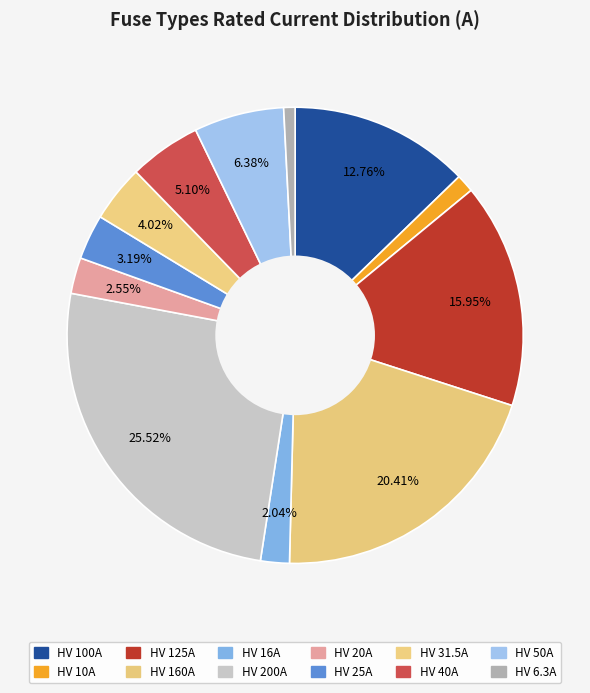

To the nearest percent, what is the difference between the HV 200A and HV 125A slice percentages?

10%